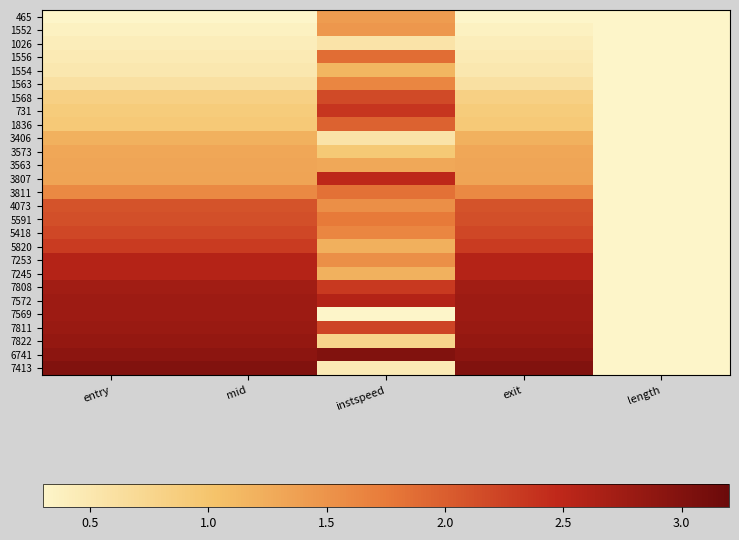

Rank the series by their maximum value, from lowest to highest.

1026, 1554, 3406, 3573, 3563, 465, 1552, 1563, 3811, 1556, 1836, 4073, 5591, 1568, 5418, 5820, 731, 3807, 7253, 7245, 7808, 7572, 7569, 7811, 7822, 6741, 7413